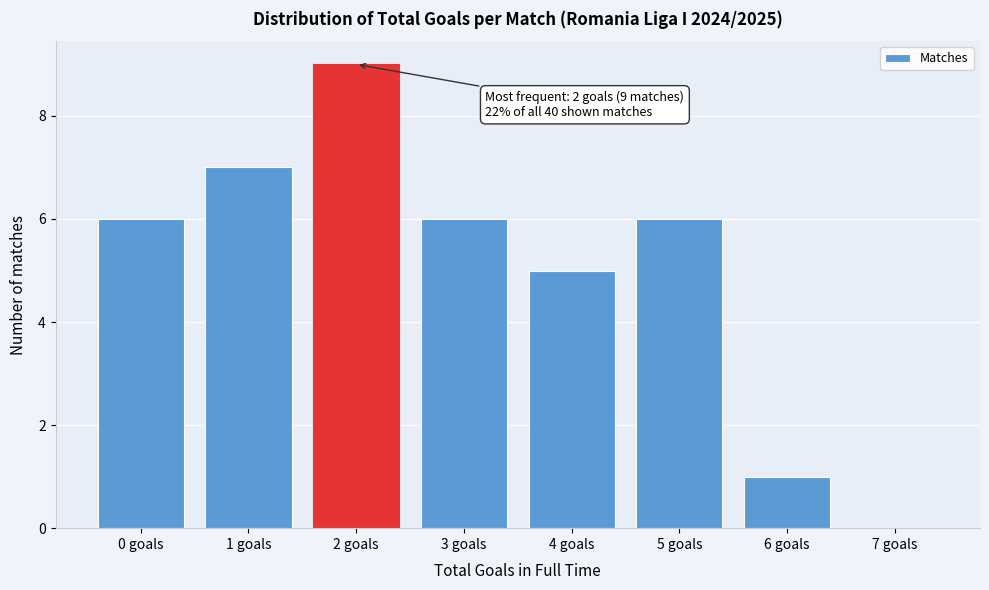

Which range on the x-axis has the tallest bar?

1.5 to 2.5